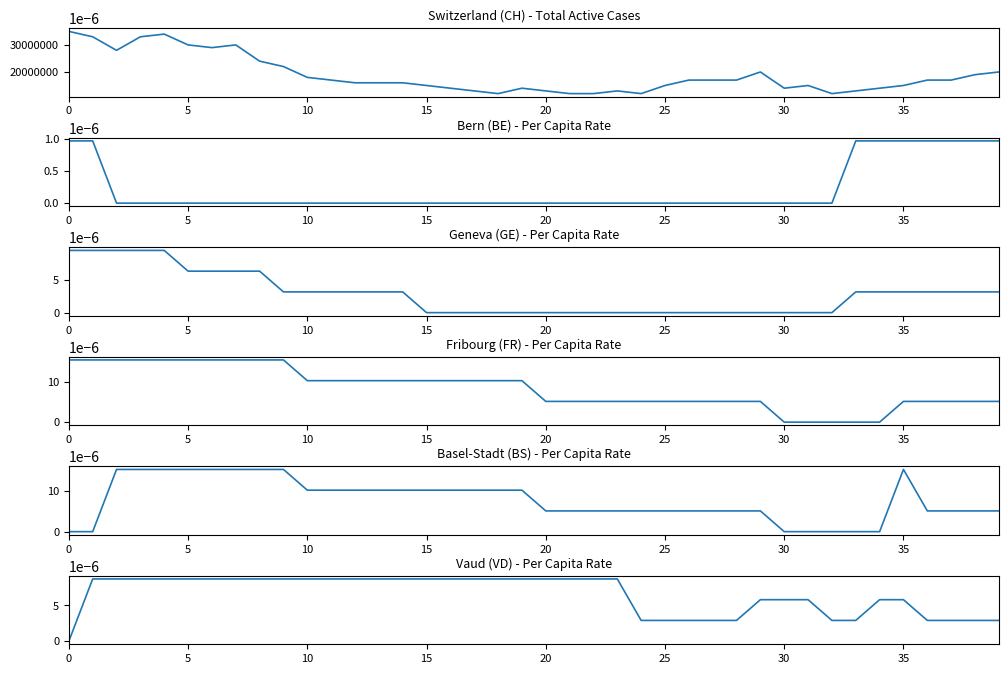

How many distinct data groups are displayed?

6